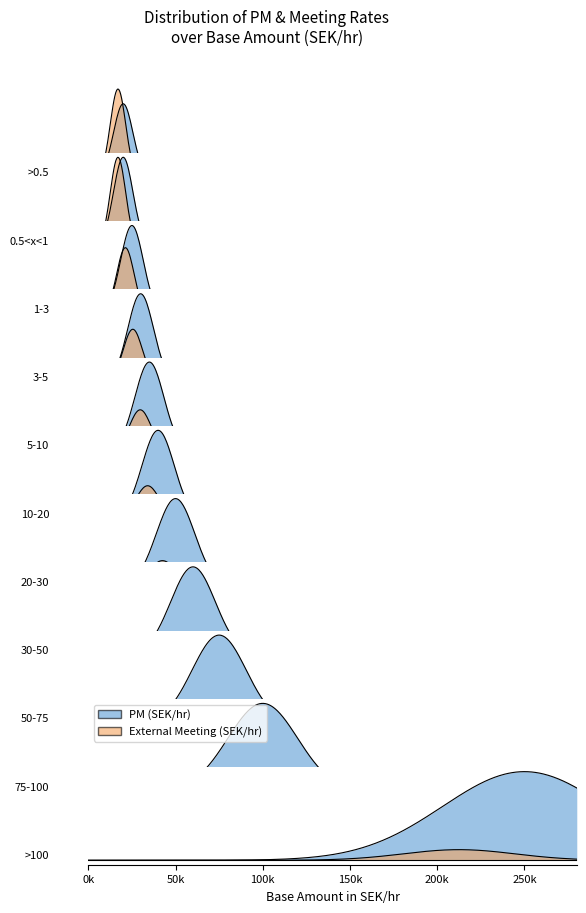

The External Meeting (SEK/hr) series shows 6000 at 0.5<x<1. True or false?

True